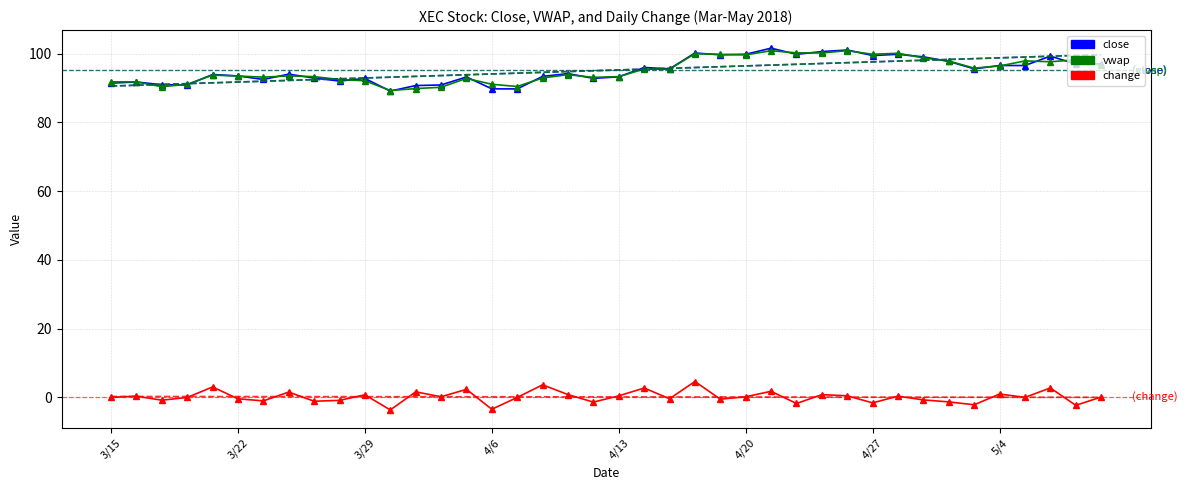

The vwap series shows 97.9 at 36. True or false?

True